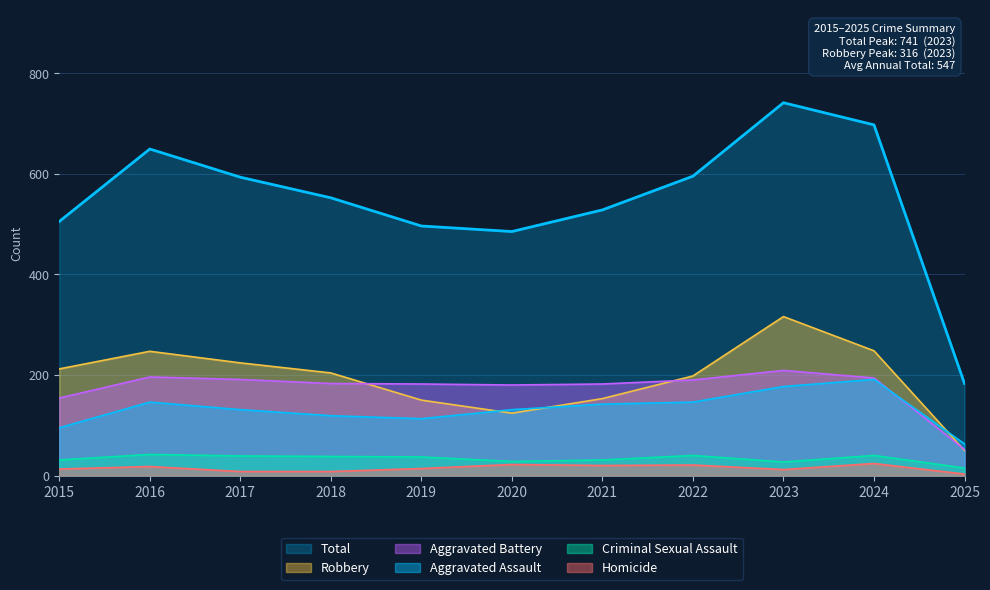

What is the value of the Homicide point at the 1st from the left?

13